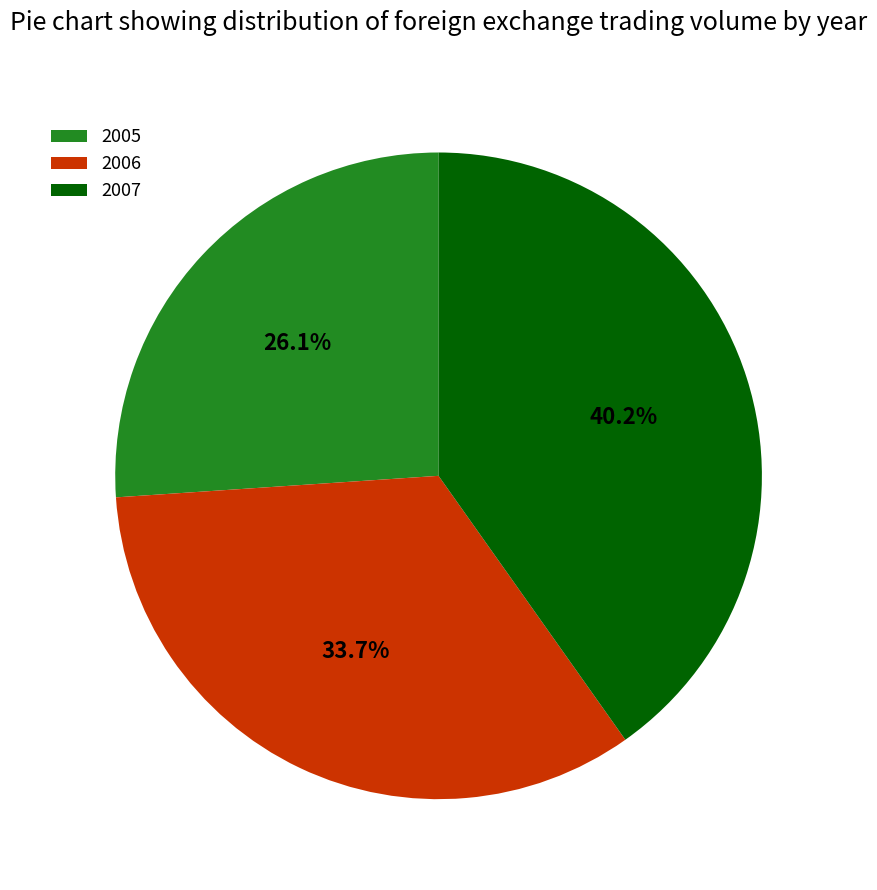

Does 2006 represent more than half of the total?

No